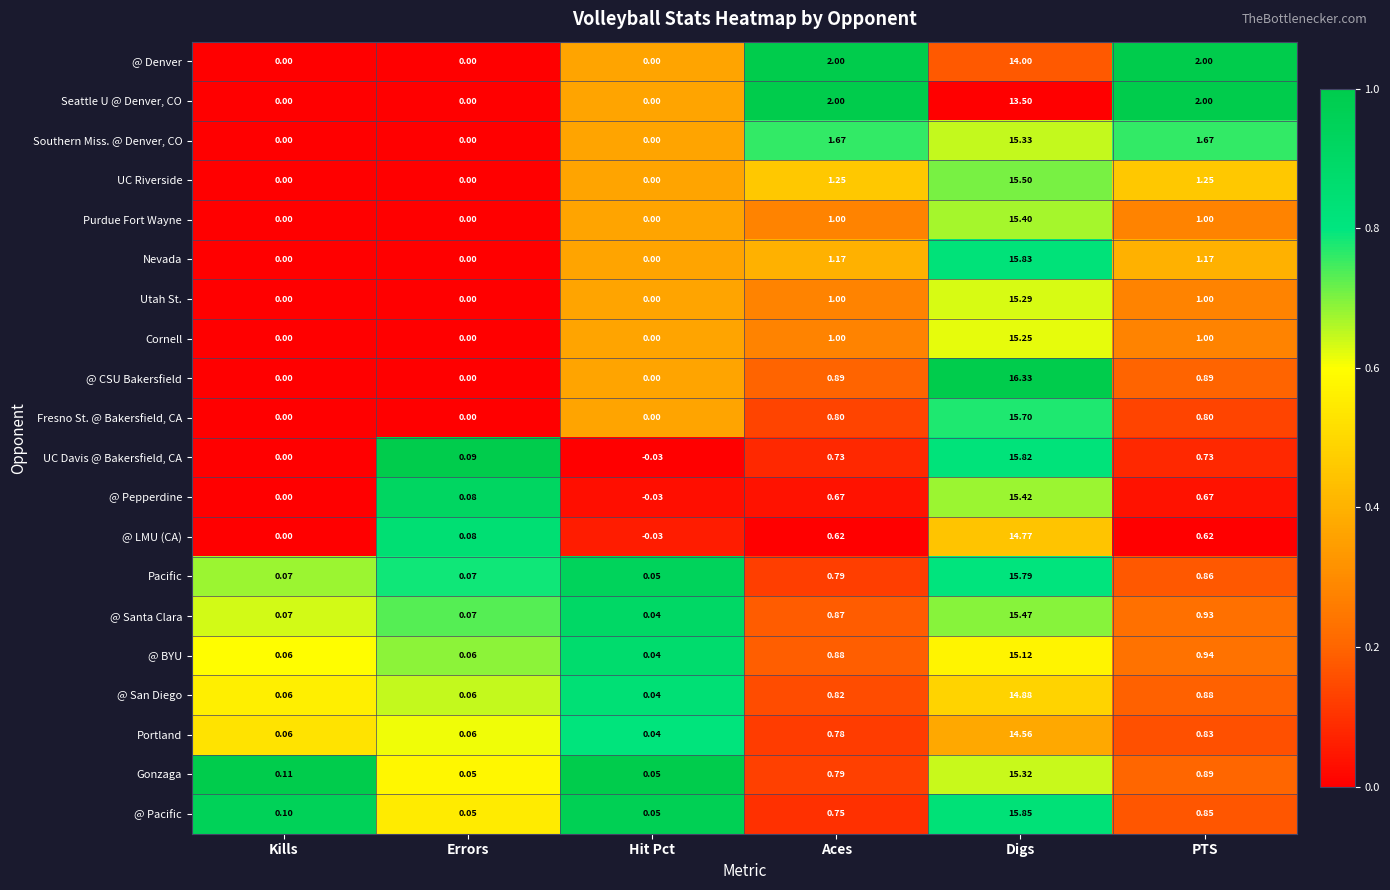

Rank the series at Digs from lowest to highest value.

Seattle U @ Denver, CO, @ Denver, Portland, @ LMU (CA), @ San Diego, @ BYU, Cornell, Utah St., Gonzaga, Southern Miss. @ Denver, CO, Purdue Fort Wayne, @ Pepperdine, @ Santa Clara, UC Riverside, Fresno St. @ Bakersfield, CA, Pacific, UC Davis @ Bakersfield, CA, Nevada, @ Pacific, @ CSU Bakersfield